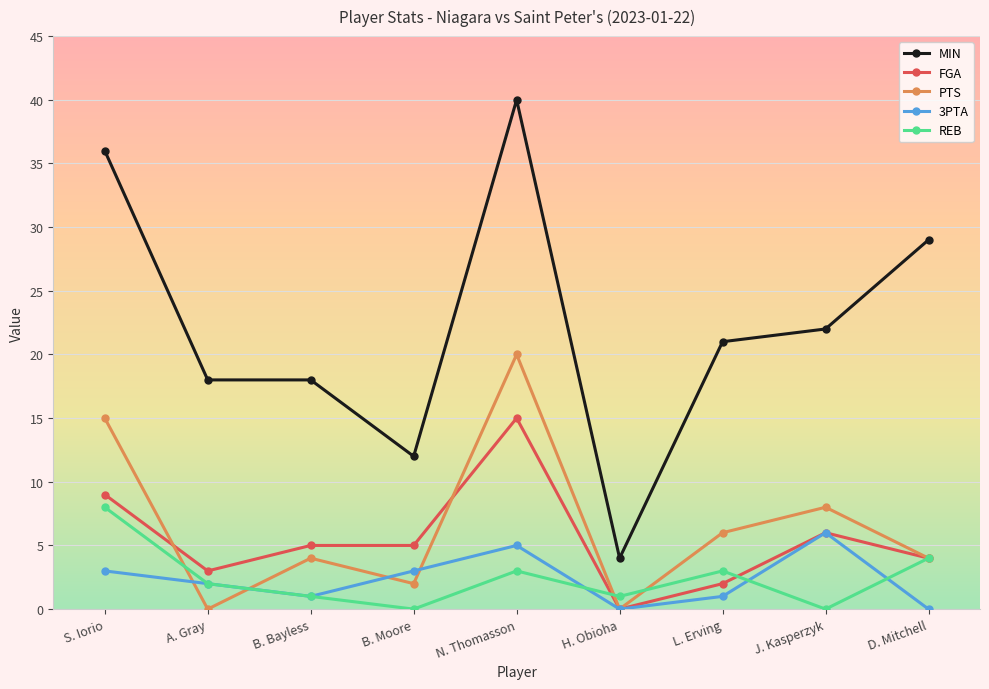

What is the label of the 3rd point from the right?

L. Erving